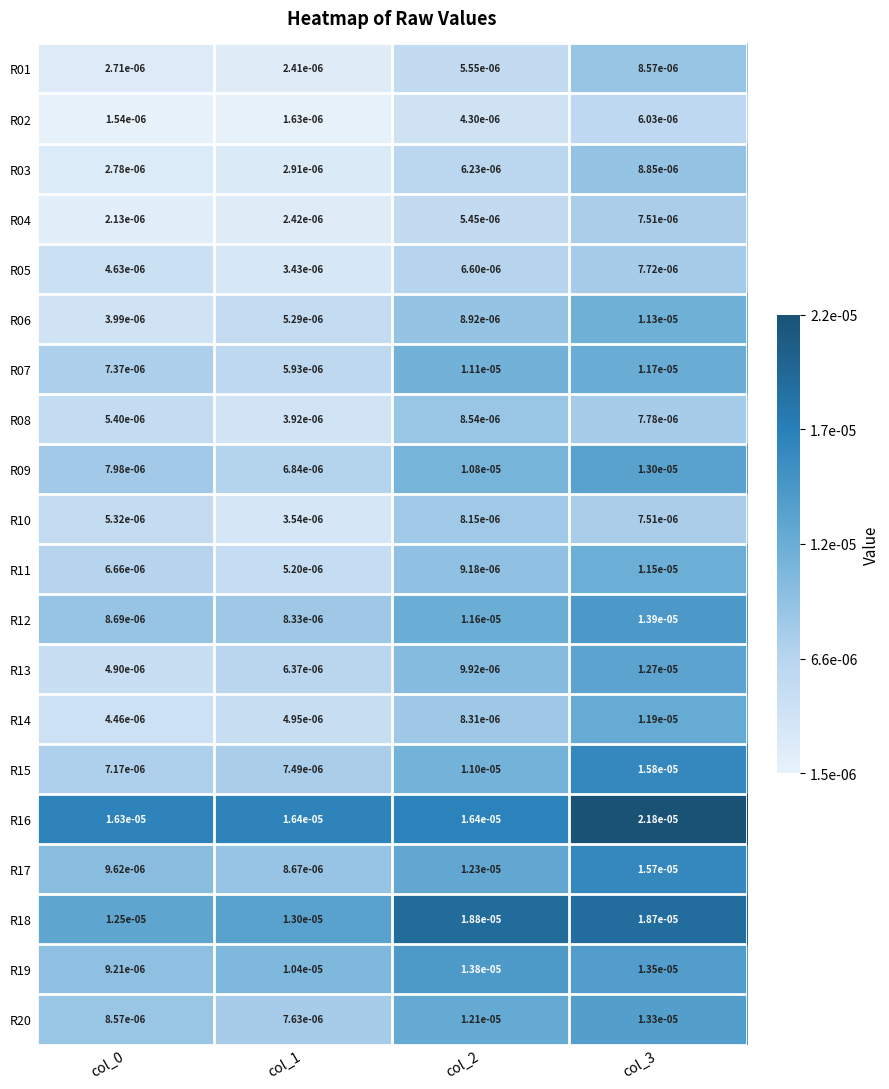

Is the value of R19 at col_1 greater than the value of R12 at col_2?

No